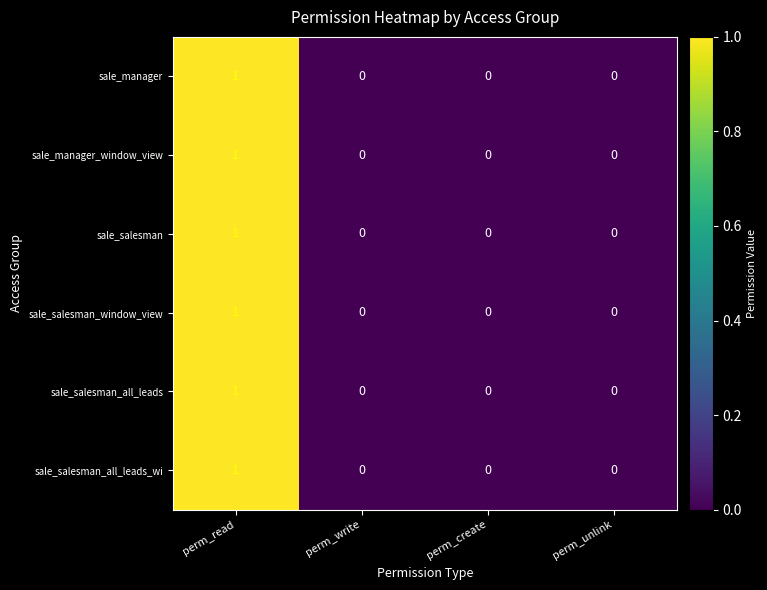

What is the greatest value displayed?

1